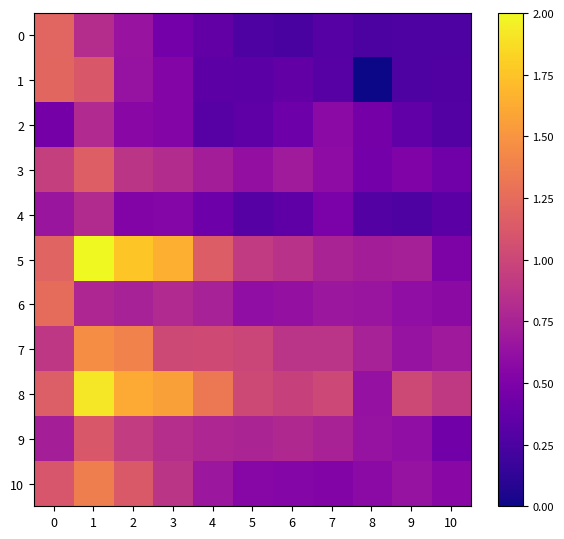

List the series in order of their peak value, highest first.

5, 8, 7, 10, 6, 1, 0, 3, 9, 4, 2